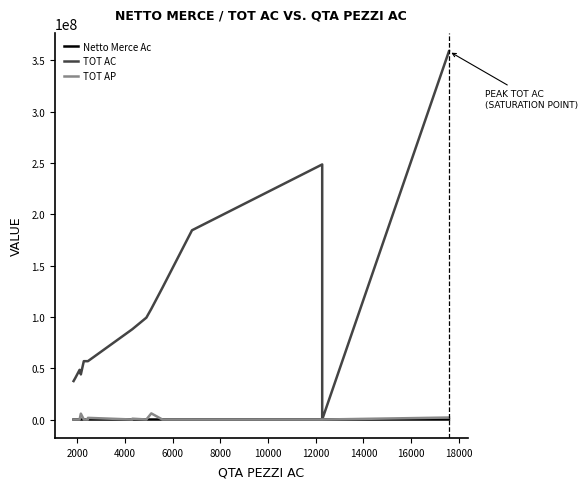

Which series has the largest total across all categories?

TOT AC